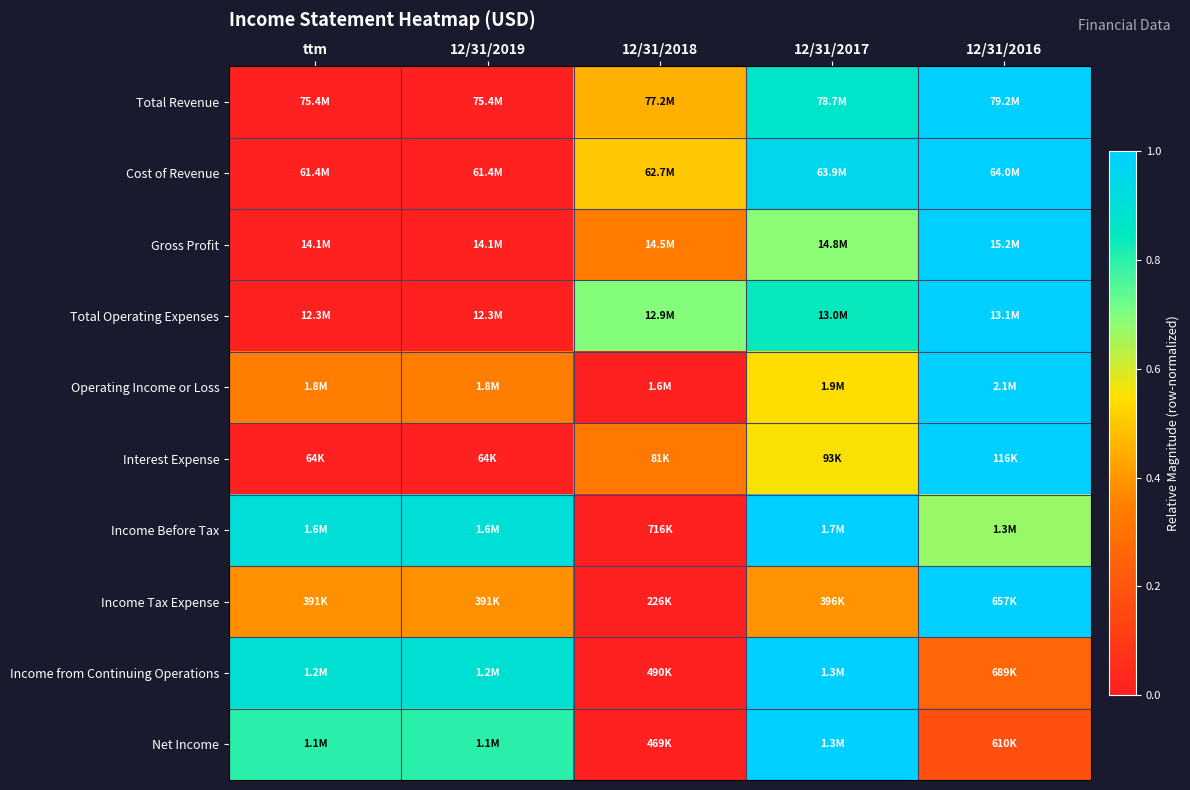

What is the total value across all series at ttm?

3.3